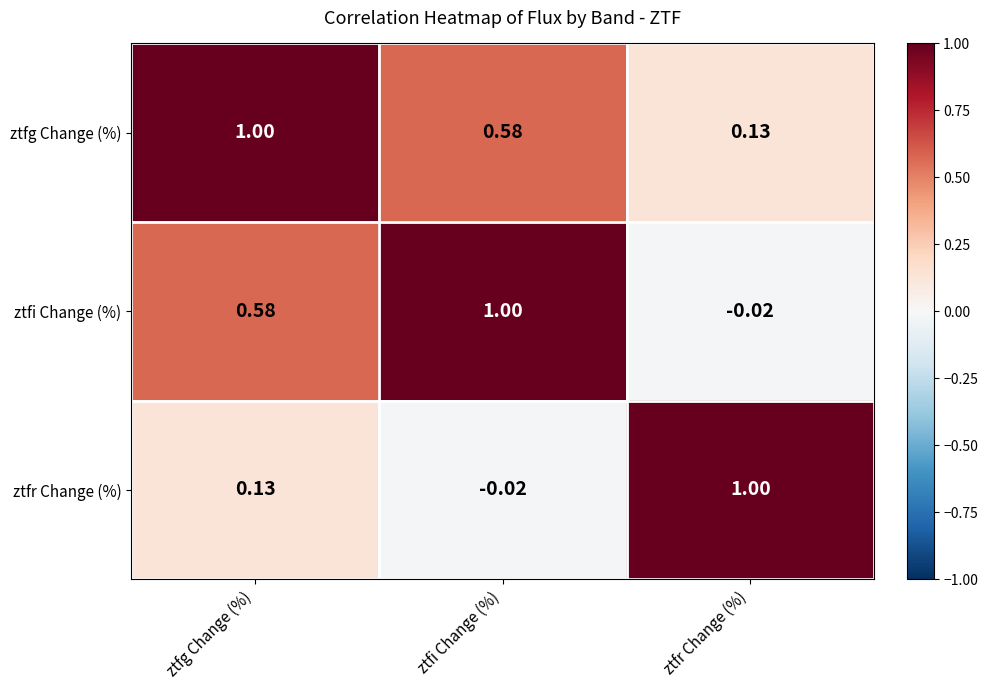

How many negative values does the ztfi Change (%) series have?

1